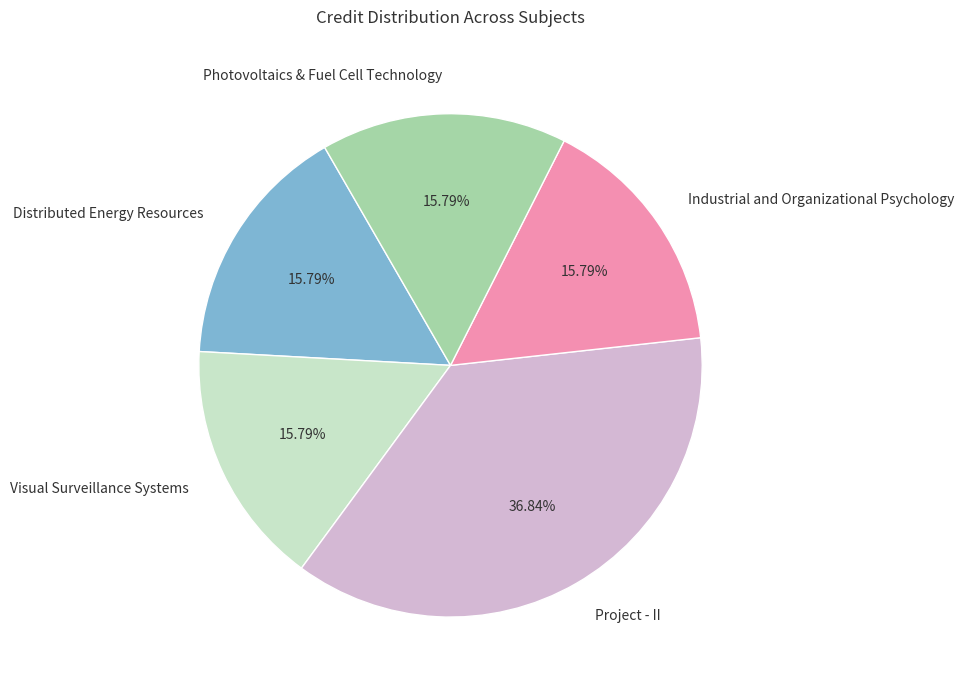

What percentage do Project - II and Distributed Energy Resources together represent?

52.6%